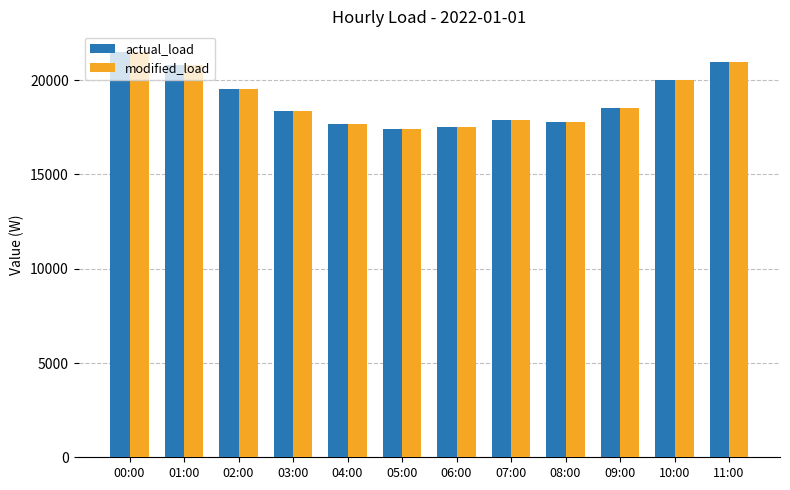

What is the label of the 3rd bar from the right?

09:00